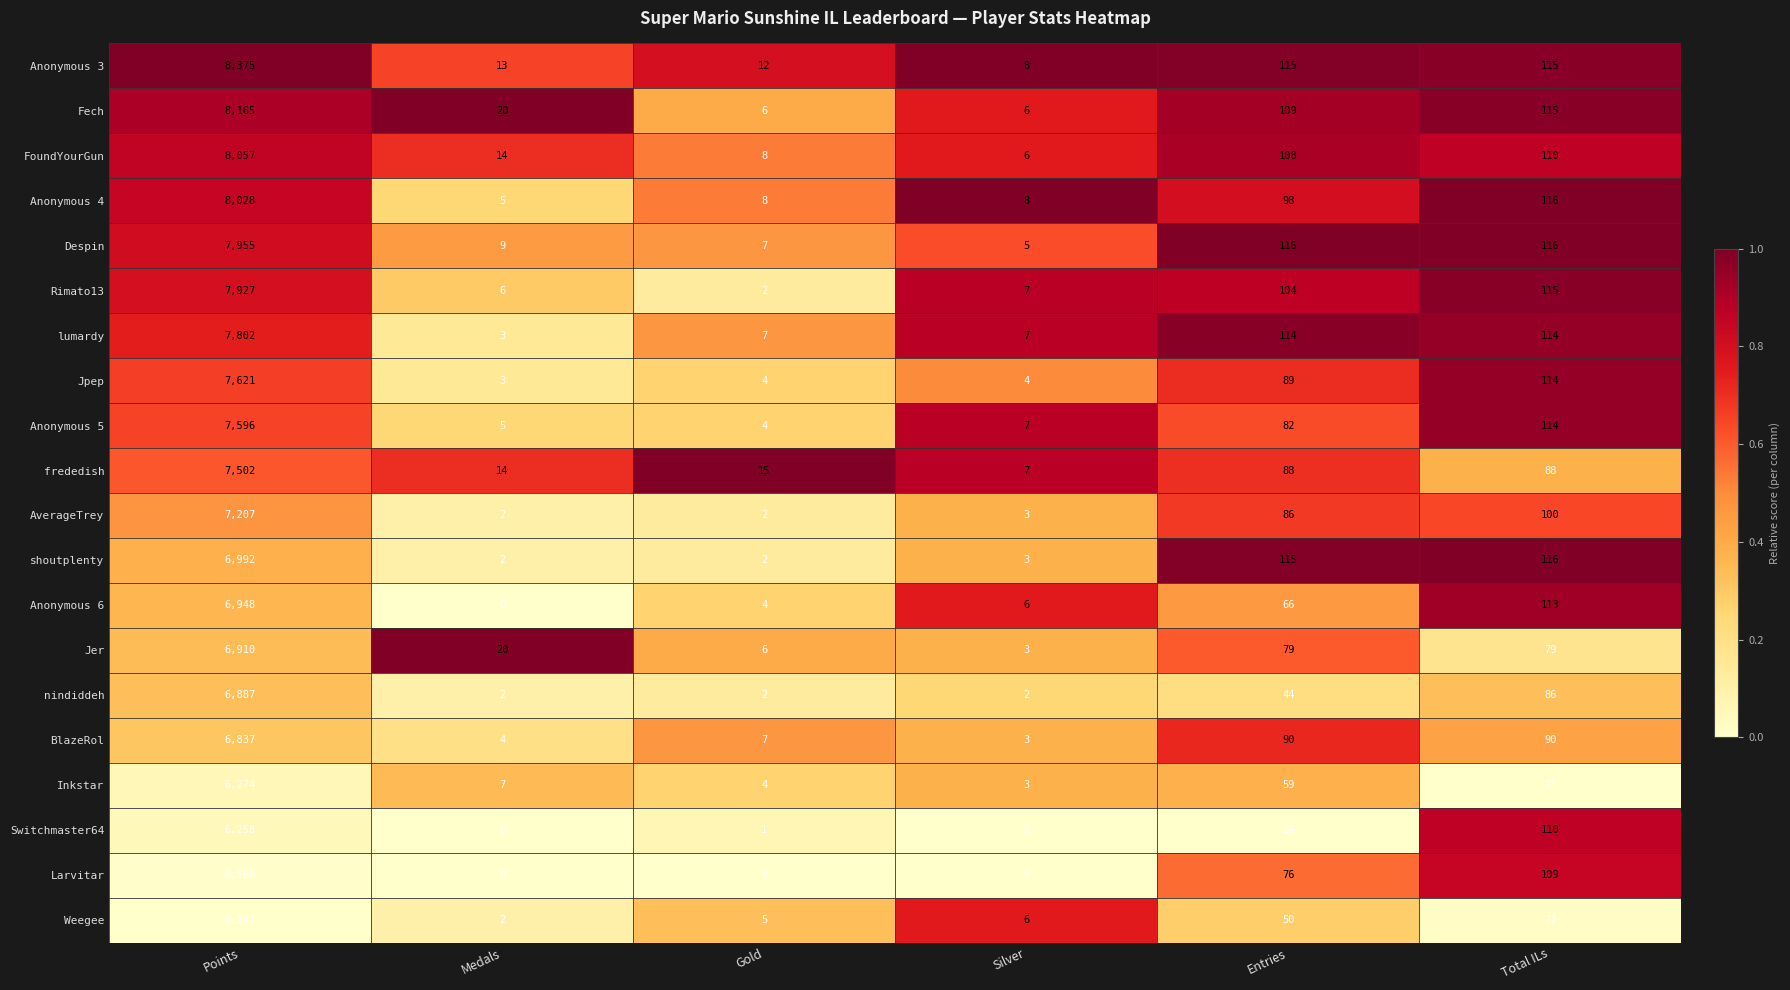

What is the highest value of the Weegee series?

6147